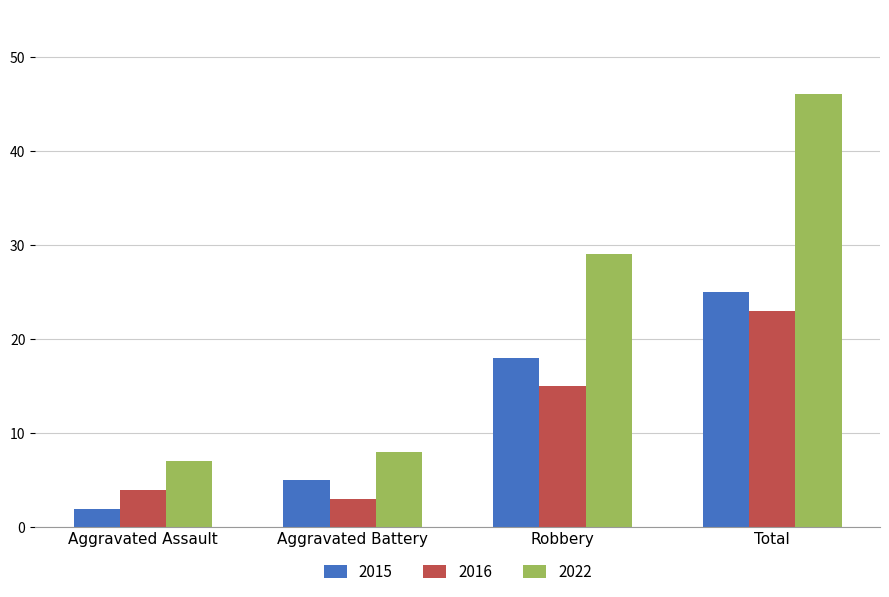

Read the 2022 value at Robbery, to the nearest 10.

30